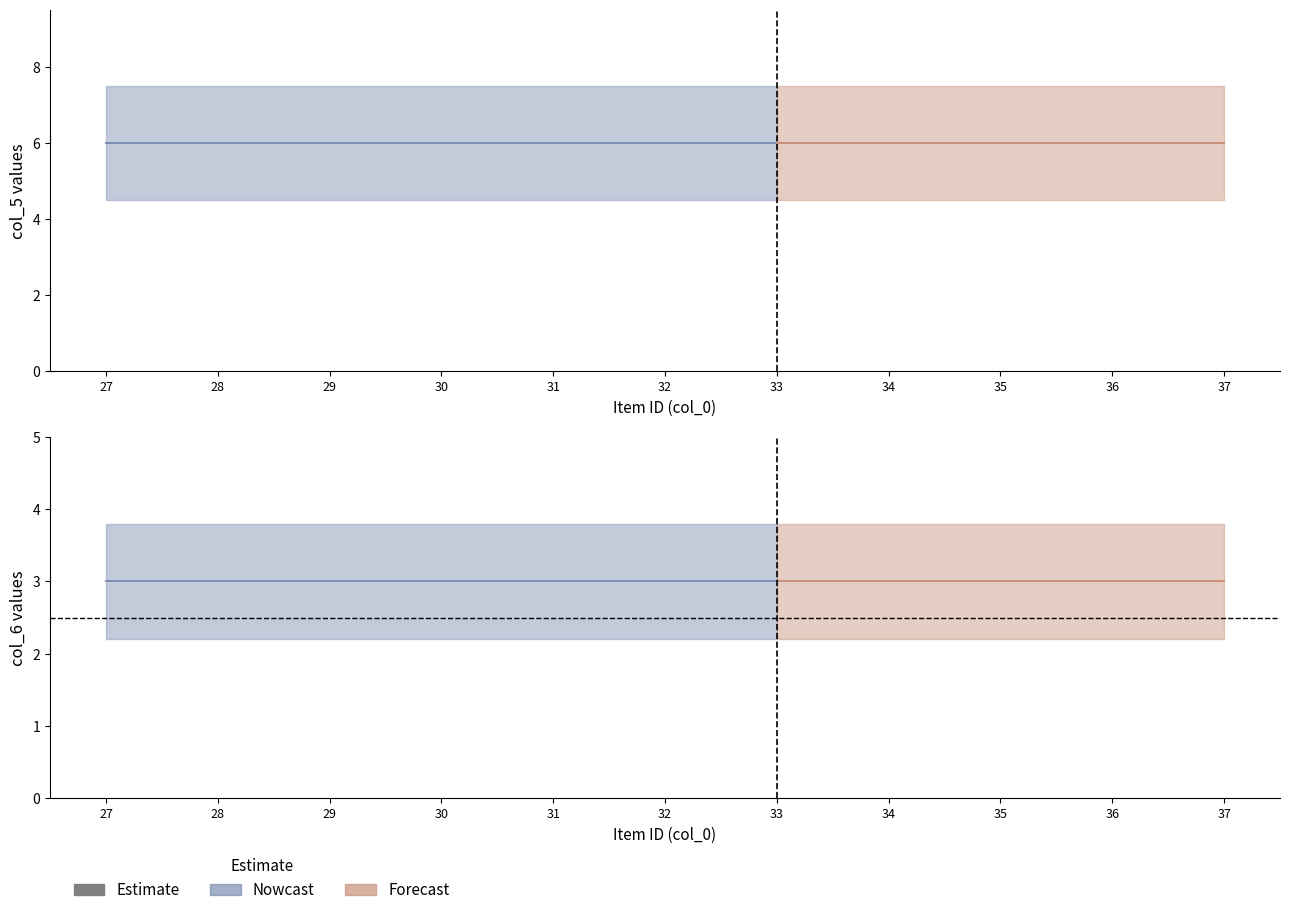

What is the greatest value displayed?

6